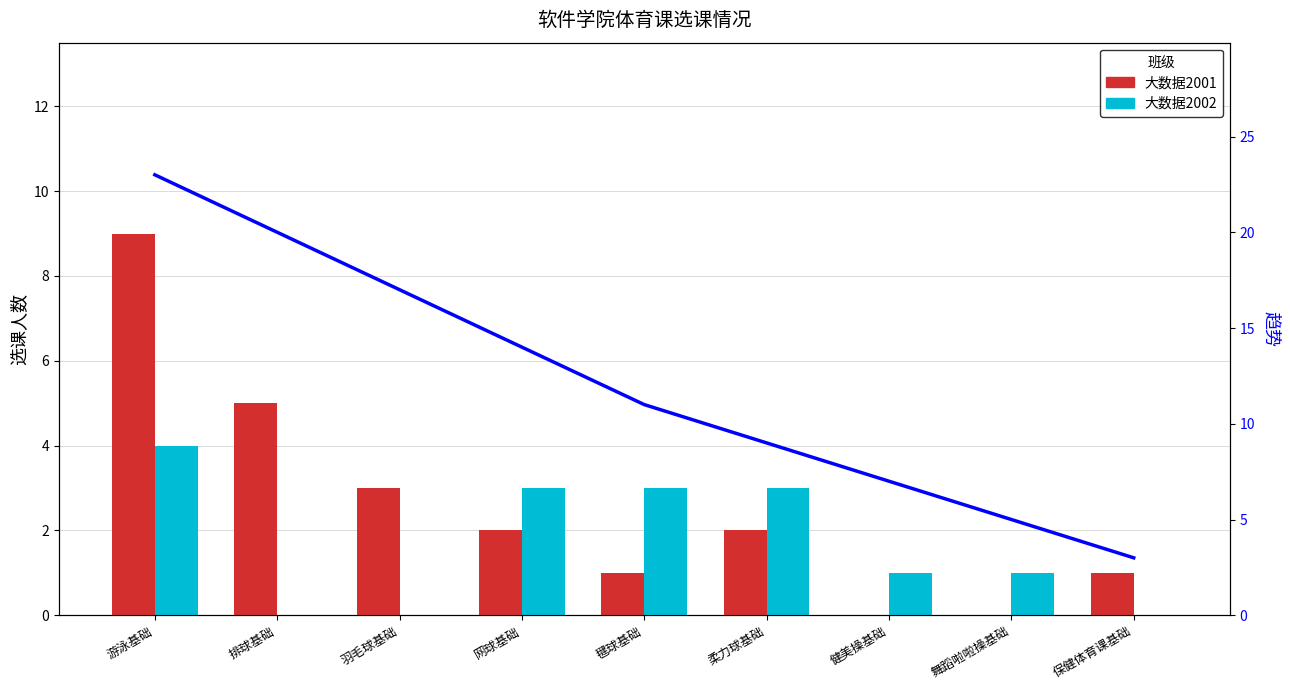

Rank the series by their maximum value, from highest to lowest.

趋势线, 大数据2001, 大数据2002